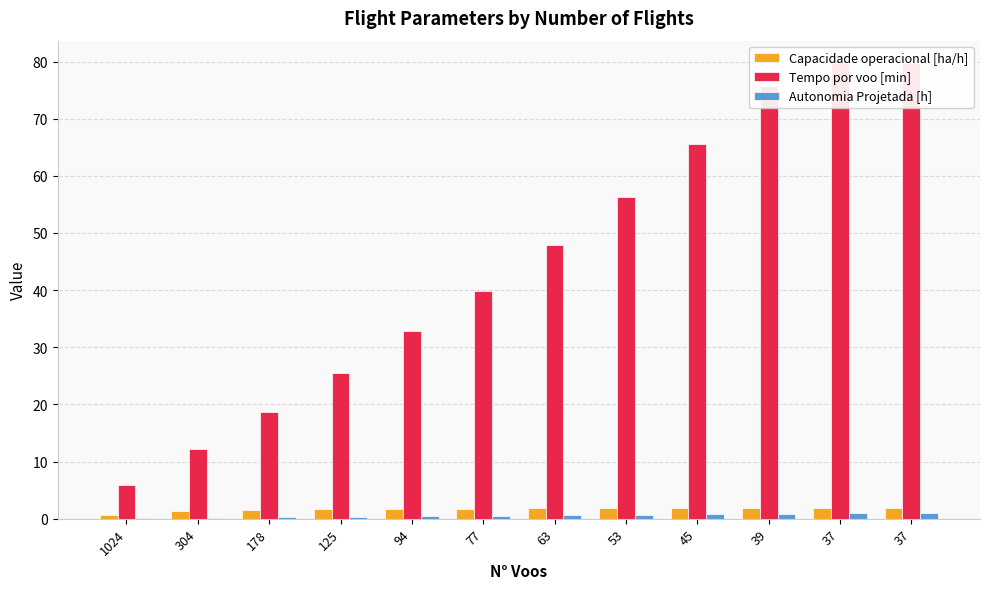

Which series changed the most between 304 and 37?

Tempo por voo [min]